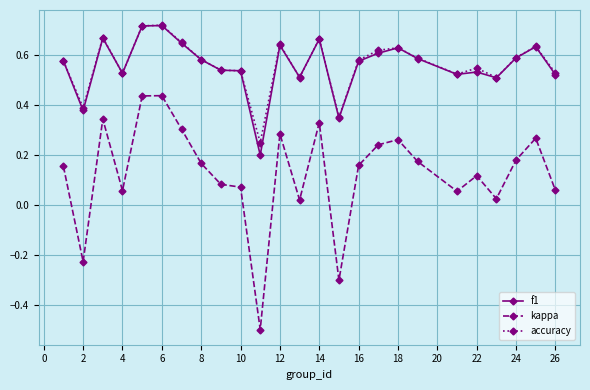

Which series has the largest range (max minus min)?

kappa